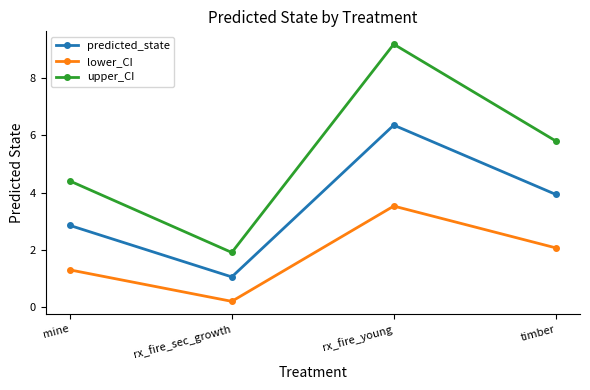

Count the number of data series in this chart.

3